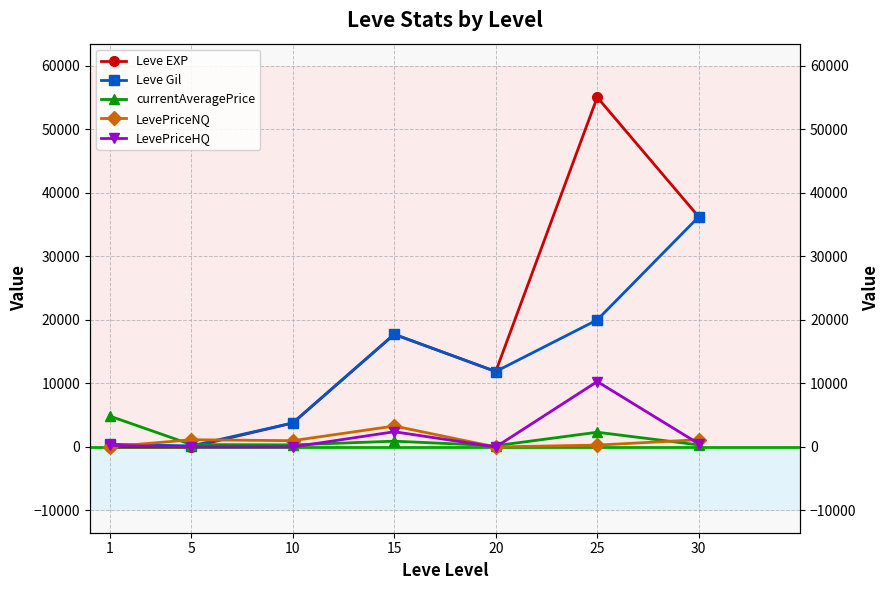

What is the approximate value of LevePriceNQ at 10?

993.0